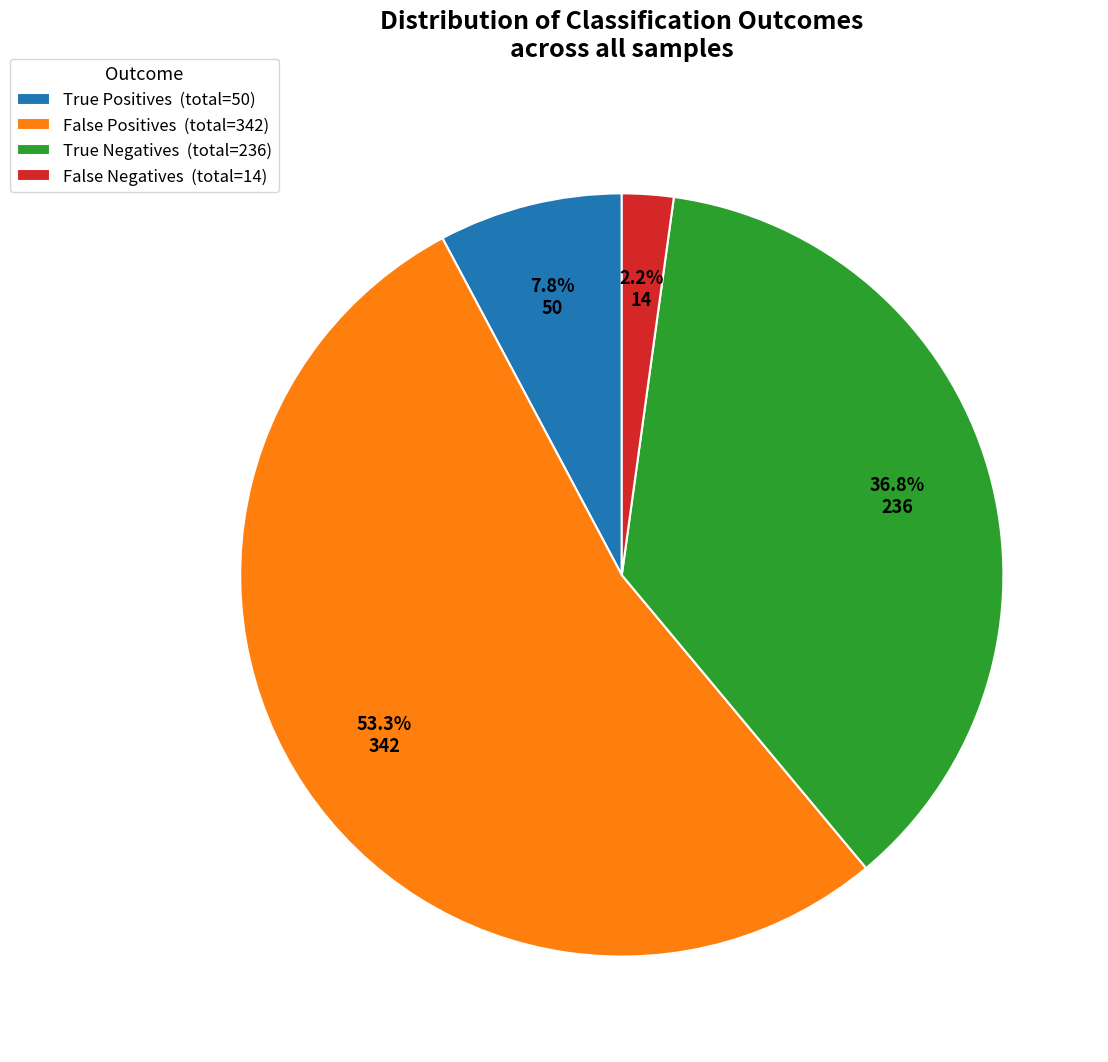

Does False Positives (total=342) account for over 50% of the chart?

Yes